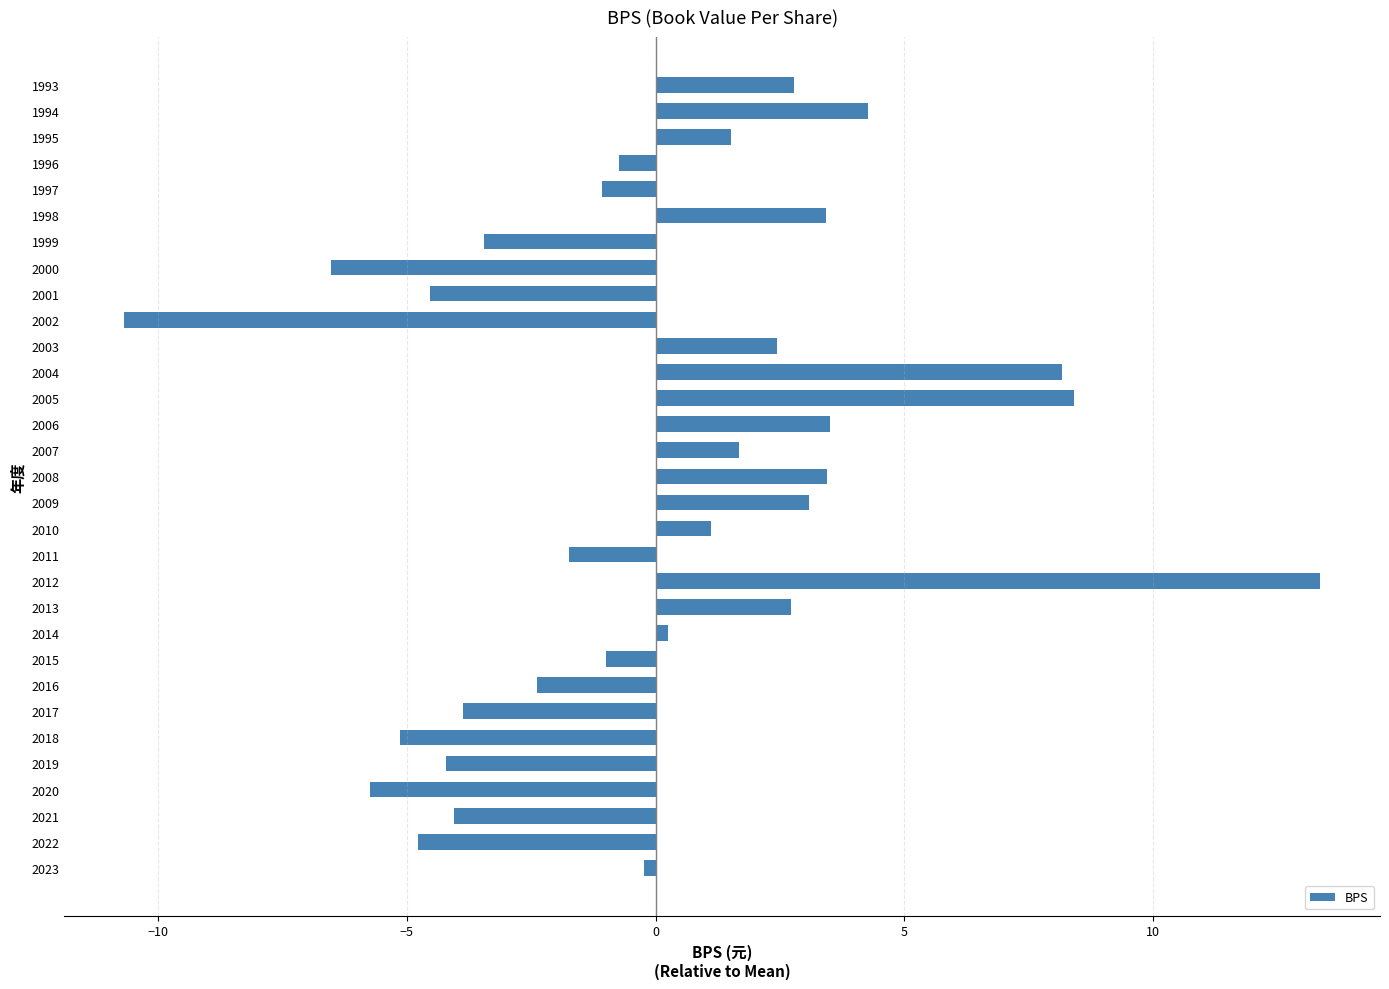

What value does the data have at 2008?

3.4